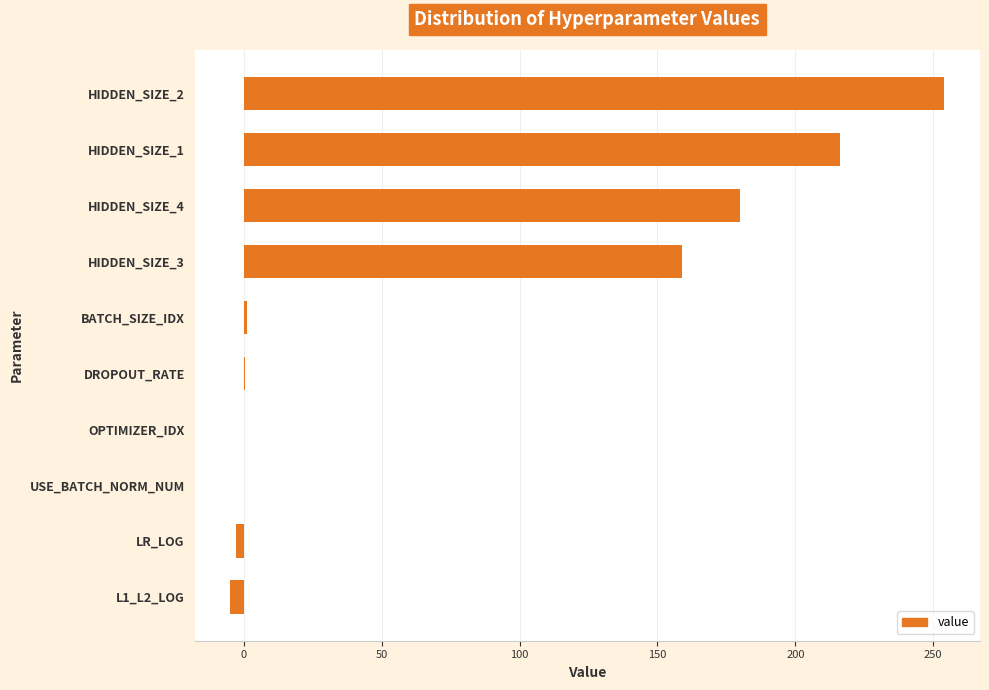

What is the sum of all values?

802.5